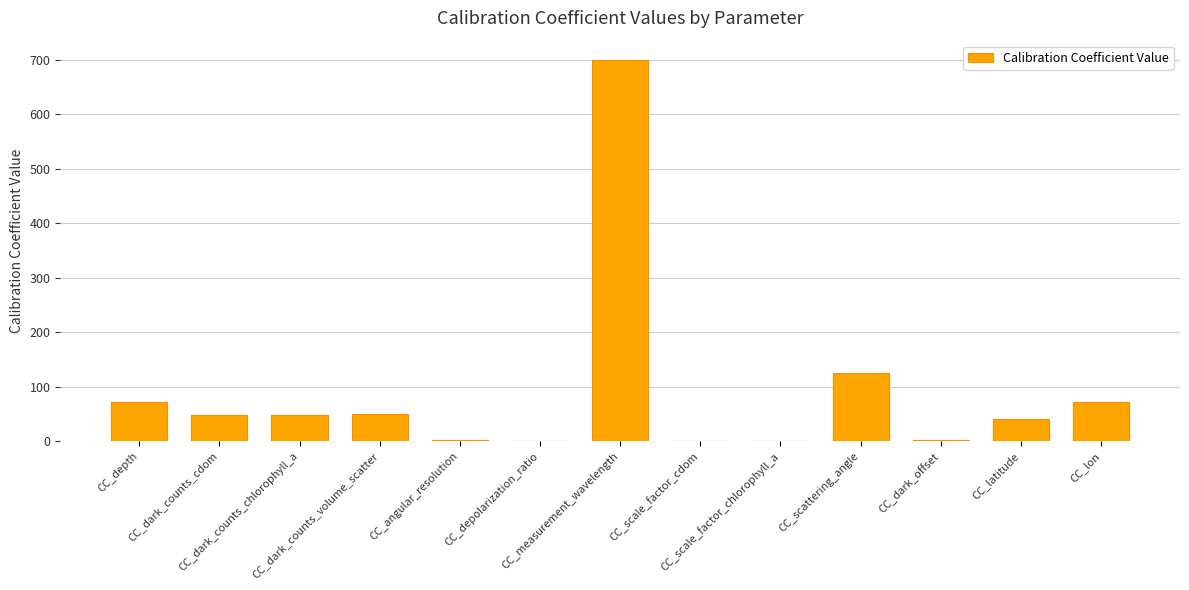

Which has a higher value, CC_dark_offset or CC_measurement_wavelength?

CC_measurement_wavelength